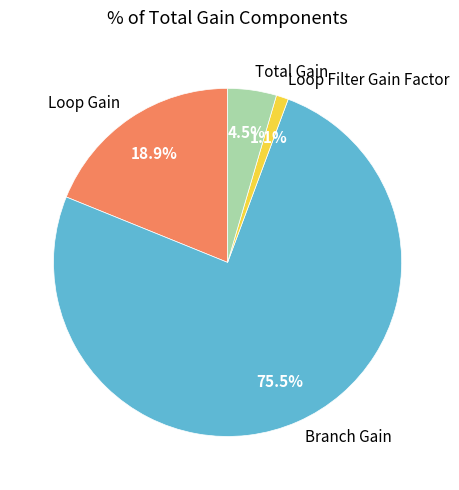

What is the total percentage of Total Gain and Loop Gain?

23.4%